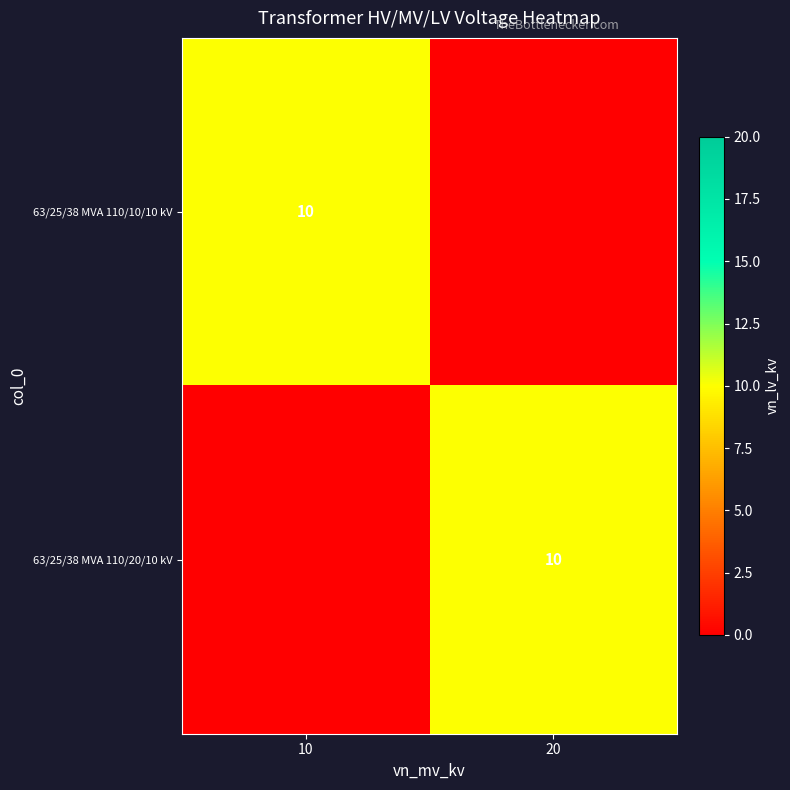

What is the spread (max minus min) of values at 20?

10